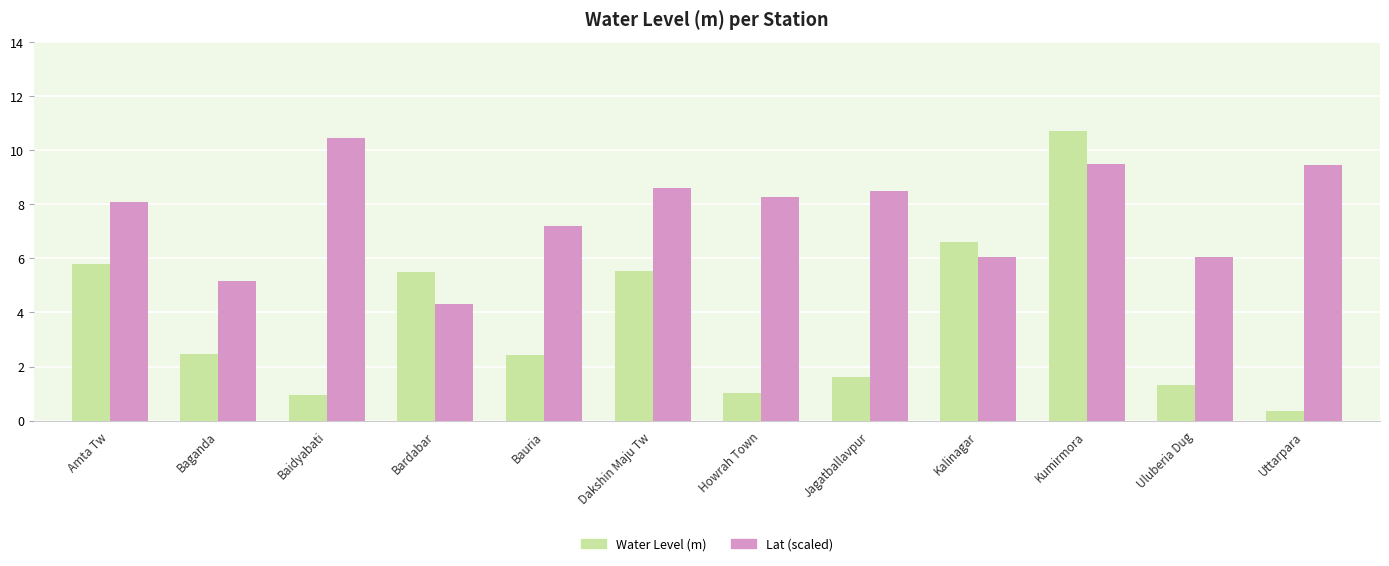

At Bardabar, list the series in order from largest to smallest.

Water Level (m), Lat (scaled)